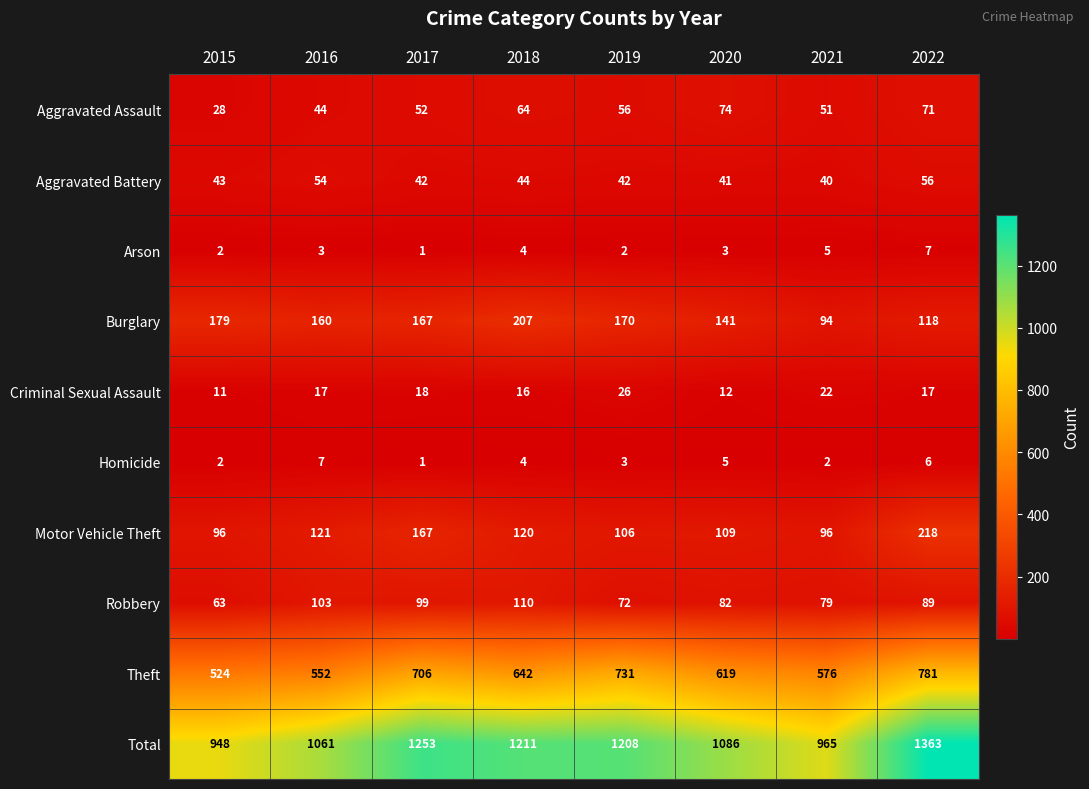

Which category has the highest value across all series?

2022